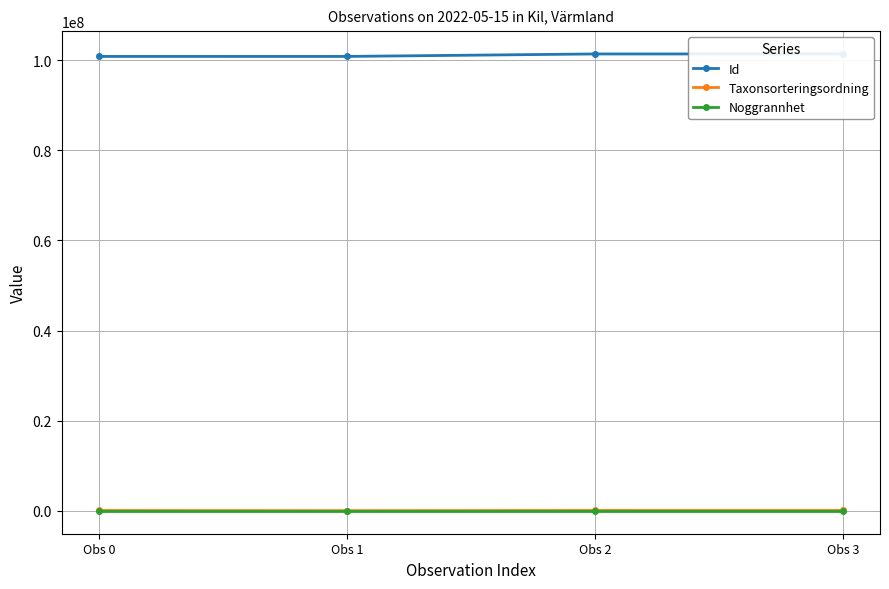

How many data points in Taxonsorteringsordning are less than 93235?

2